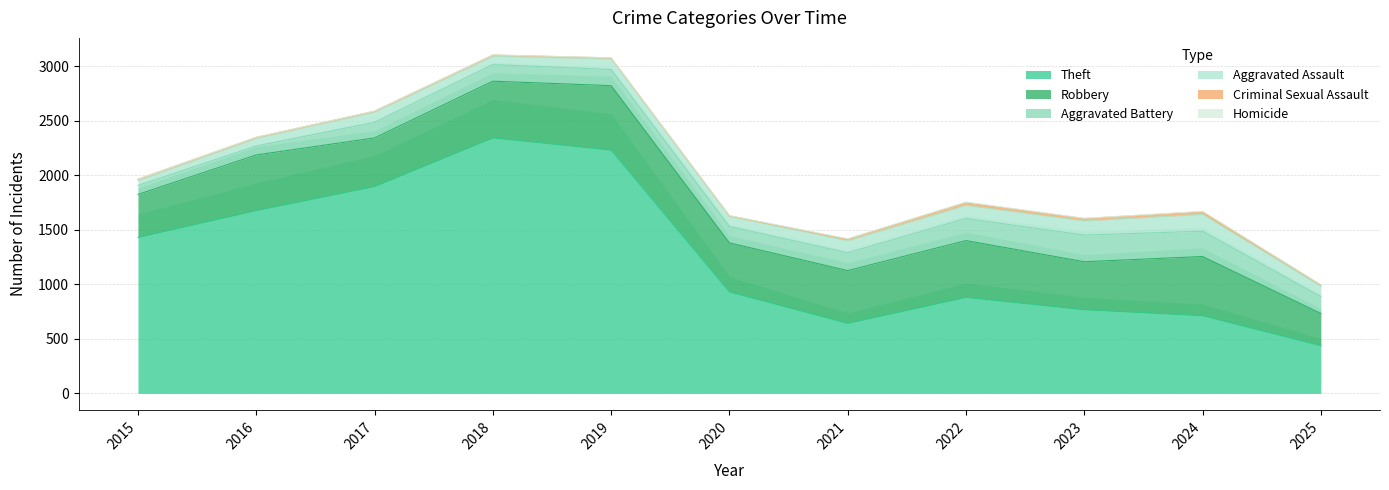

What value does the Robbery series have at 2023?

440